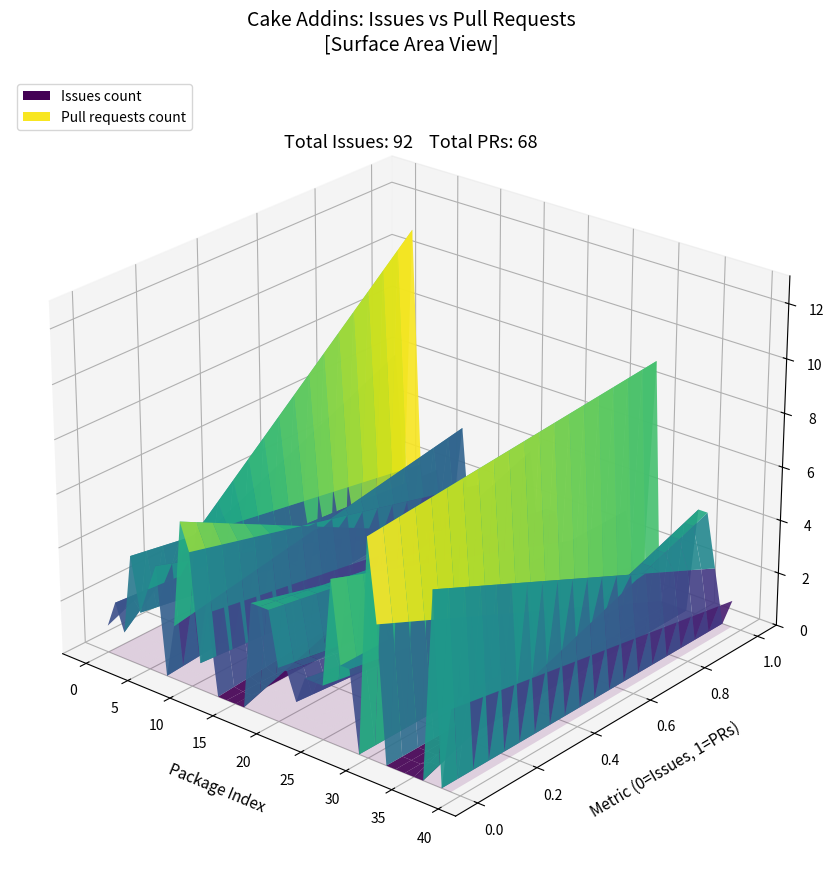

Reading left to right, what are all the values shown in this chart?

issues_count: 1	2	1	4	2	3	4	0	2	6	5	1	3	0	0	0	0	4	4	4	2	2	1	2	2	2	6	3	3	0	8	5	0	0	0	0	0	7	0	3
pull_requests_count: 6	1	11	2	0	2	0	1	4	0	2	0	1	1	0	0	4	1	2	2	0	0	0	0	2	0	2	3	1	0	9	0	0	0	0	4	4	2	0	1